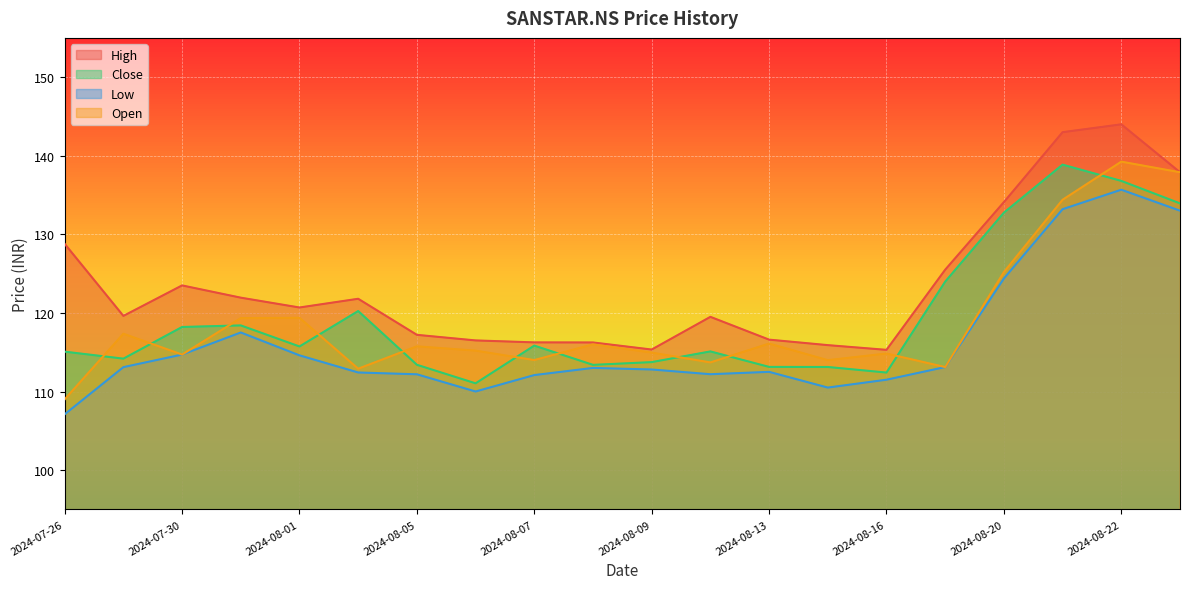

What is the label of the 5th point from the right?

2024-08-19